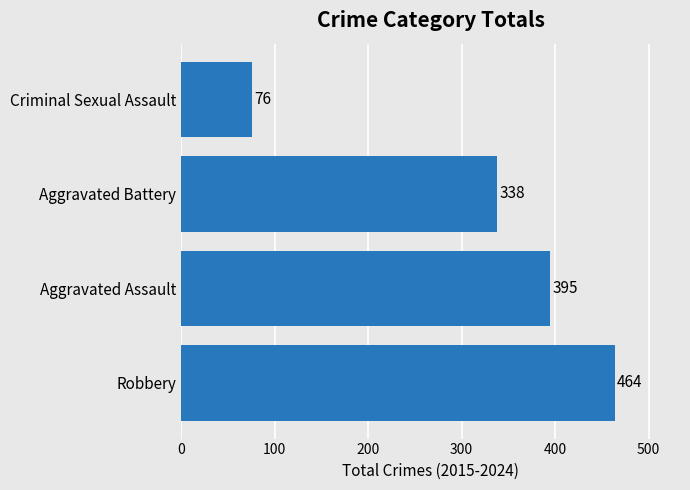

How many data points are less than 395?

2